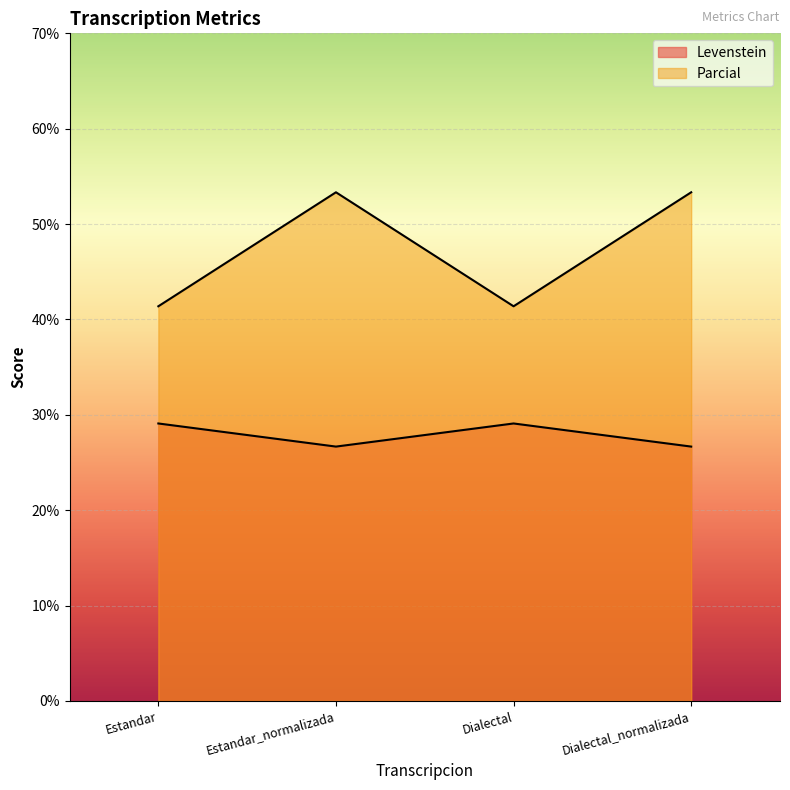

At Dialectal_normalizada, list the series in order from smallest to largest.

Levenstein, Parcial